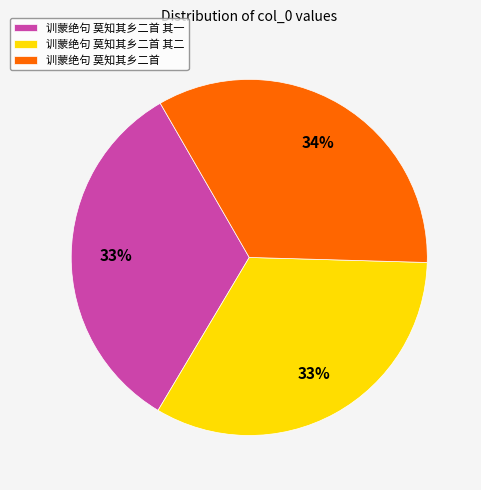

What is the largest slice in the pie chart?

训蒙绝句 莫知其乡二首